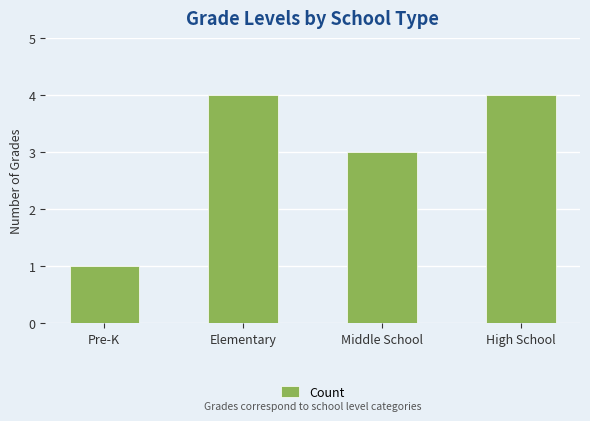

Which category has the lowest value across all series?

Pre-K